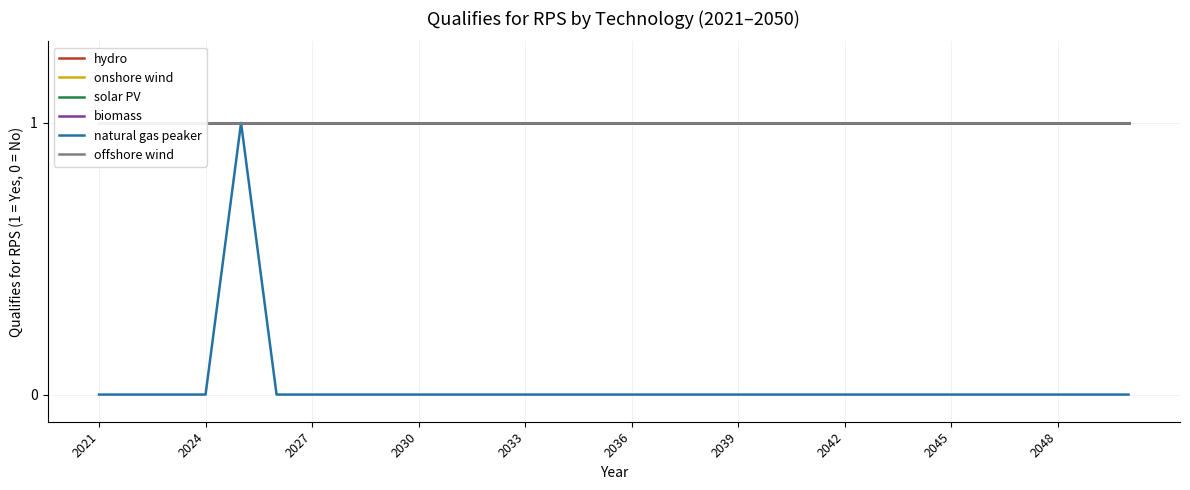

Is it true that natural gas peaker equals 0 at 2039?

True